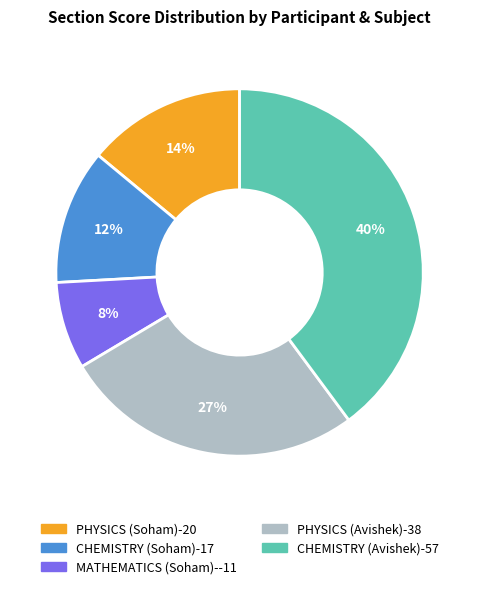

Rank the categories by value from highest to lowest.

CHEMISTRY (Avishek), PHYSICS (Avishek), PHYSICS (Soham), CHEMISTRY (Soham), MATHEMATICS (Soham)